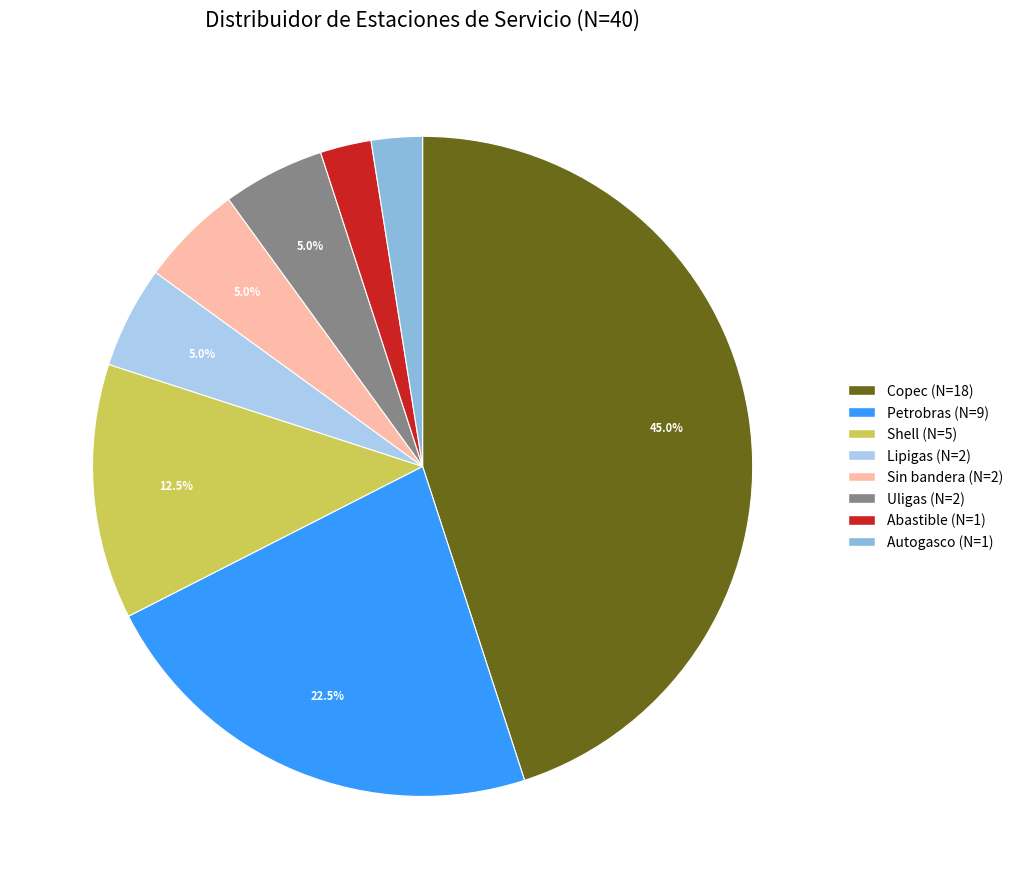

Is there any slice that represents more than half of the pie?

No